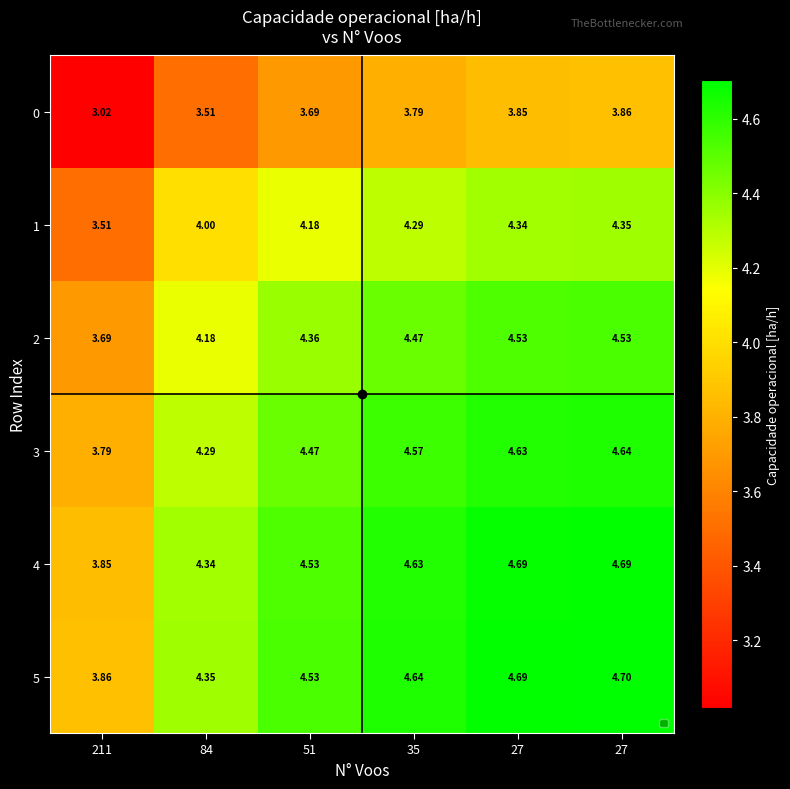

Reading right to left, transcribe all the data shown in this chart.

0: 27=3.9	27=3.9	35=3.8	51=3.7	84=3.5	211=3.0
1: 27=4.3	27=4.3	35=4.3	51=4.2	84=4.0	211=3.5
2: 27=4.5	27=4.5	35=4.5	51=4.4	84=4.2	211=3.7
3: 27=4.6	27=4.6	35=4.6	51=4.5	84=4.3	211=3.8
4: 27=4.7	27=4.7	35=4.6	51=4.5	84=4.3	211=3.9
5: 27=4.7	27=4.7	35=4.6	51=4.5	84=4.3	211=3.9